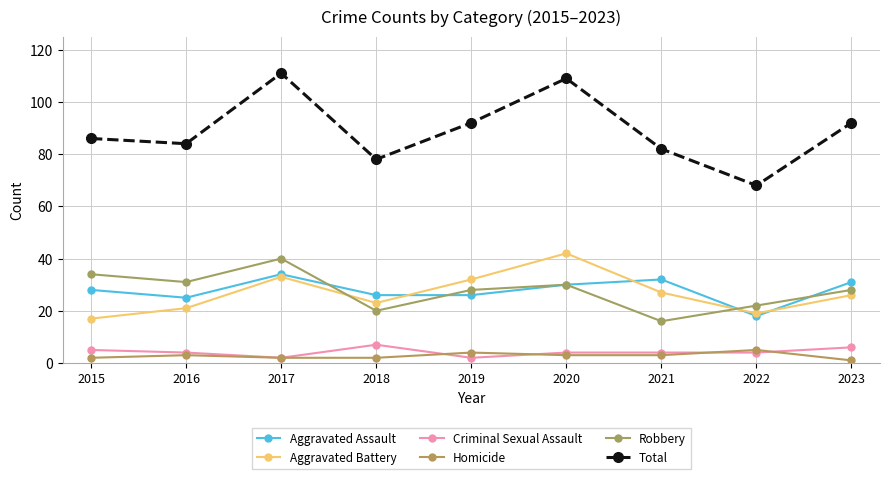

The value of Robbery at 2020 is 52. True or false?

False